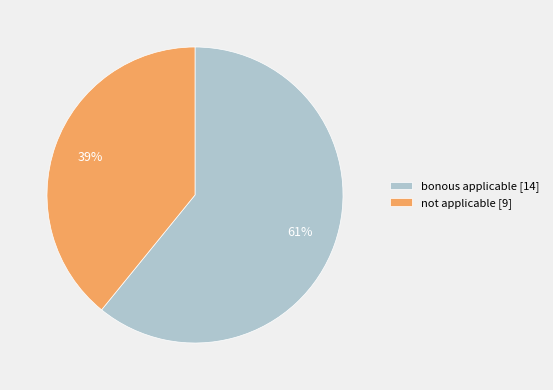

How many slices are in this pie chart?

2